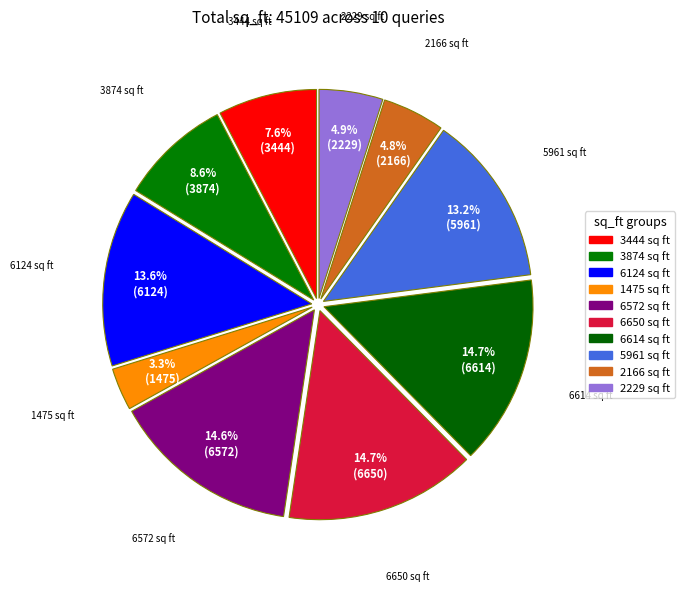

How many slices are in this pie chart?

10